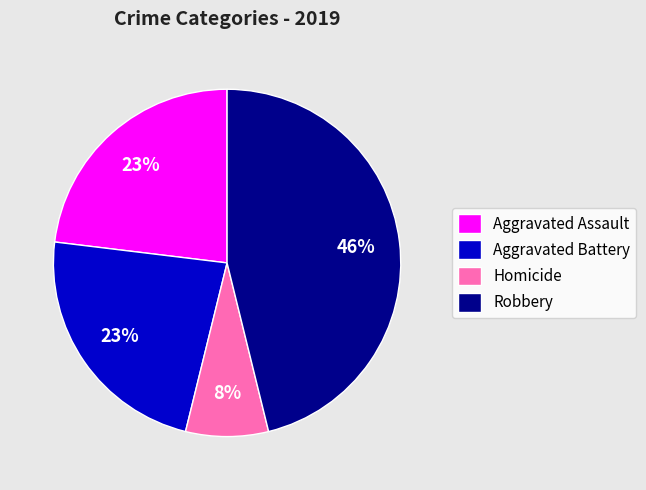

Which has a higher value, Aggravated Battery or Homicide?

Aggravated Battery